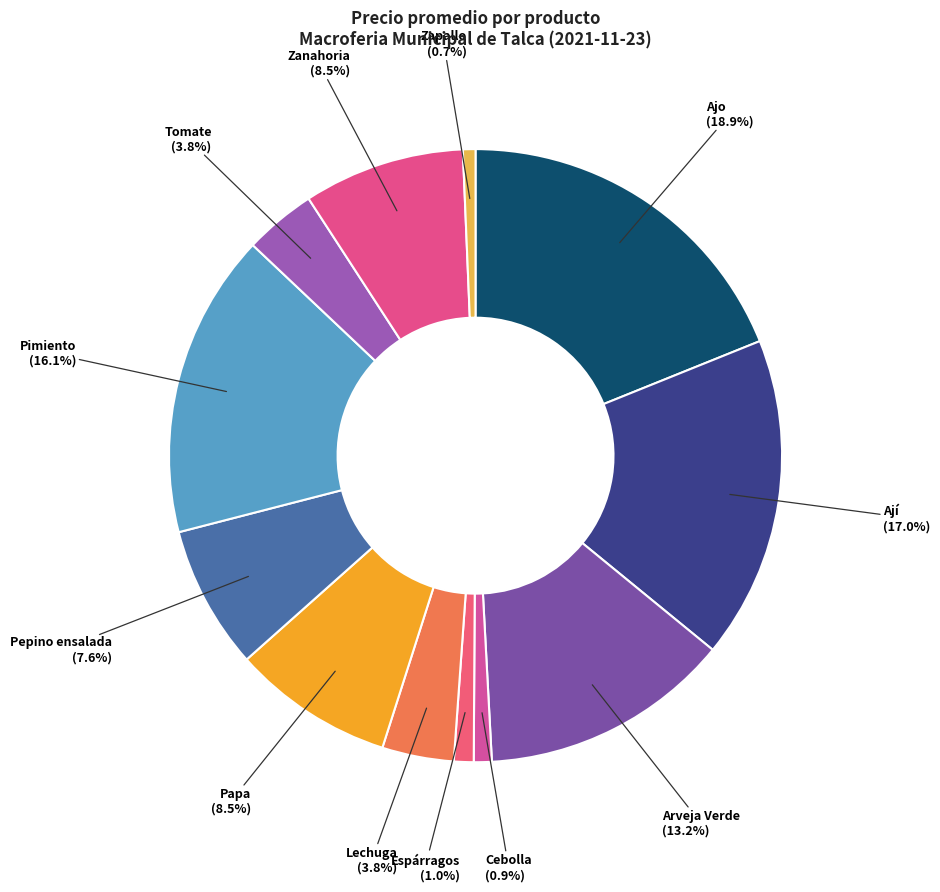

Which category has the biggest portion of the pie?

Ajo